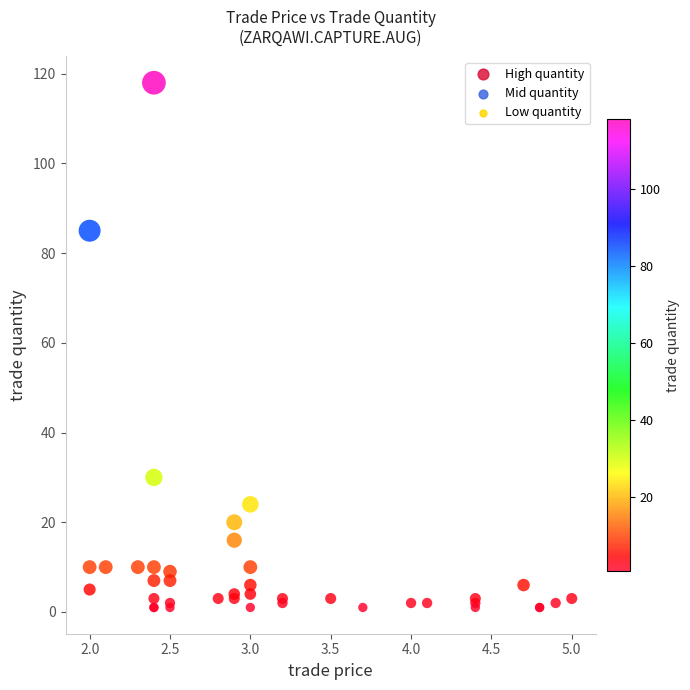

What Y value in the scatter plot is closest to 59?

85